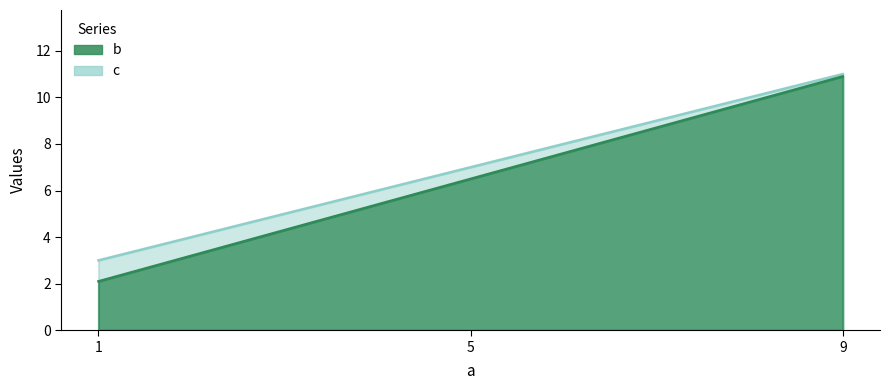

What is the approximate value of c at 9?

10.9